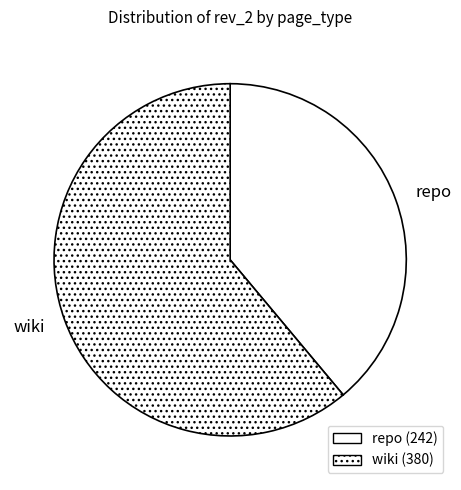

Rank the categories by value from lowest to highest.

repo, wiki